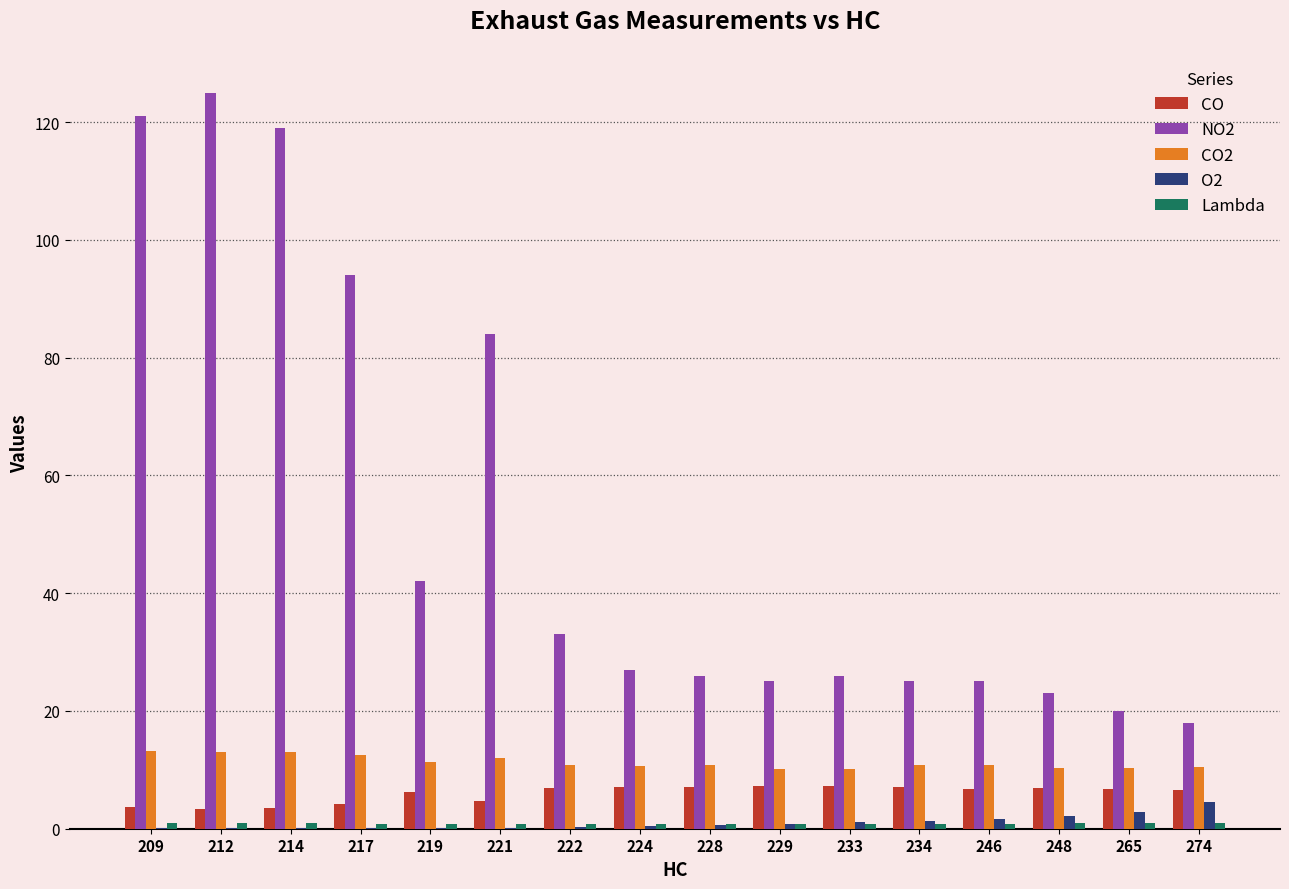

Does the chart contain stacked bars?

No